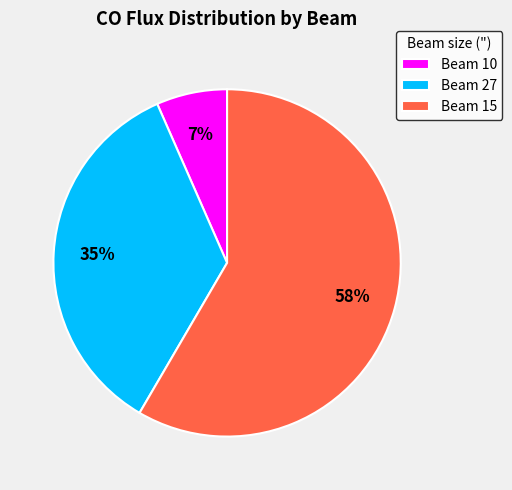

To the nearest percent, what is the combined percentage of Beam 15 and Beam 10?

65%